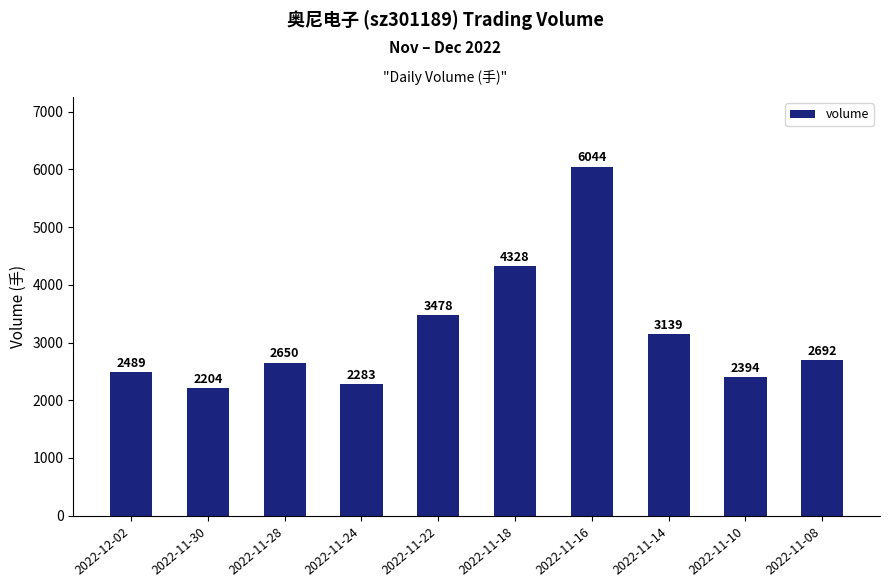

The chart shows a value of 2394 at 2022-11-10. True or false?

True